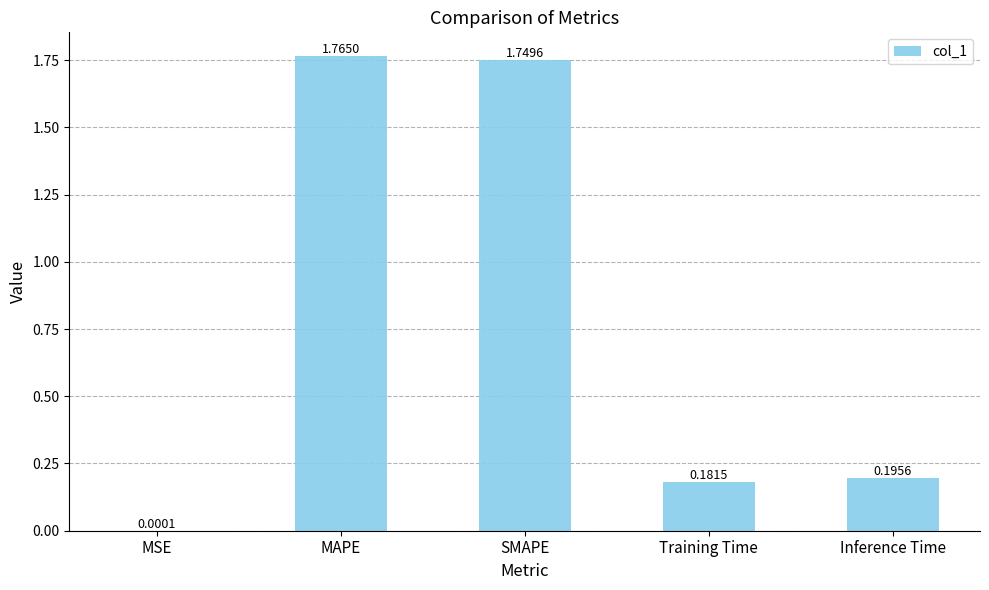

True or false: the data shows 0.7 at SMAPE.

False